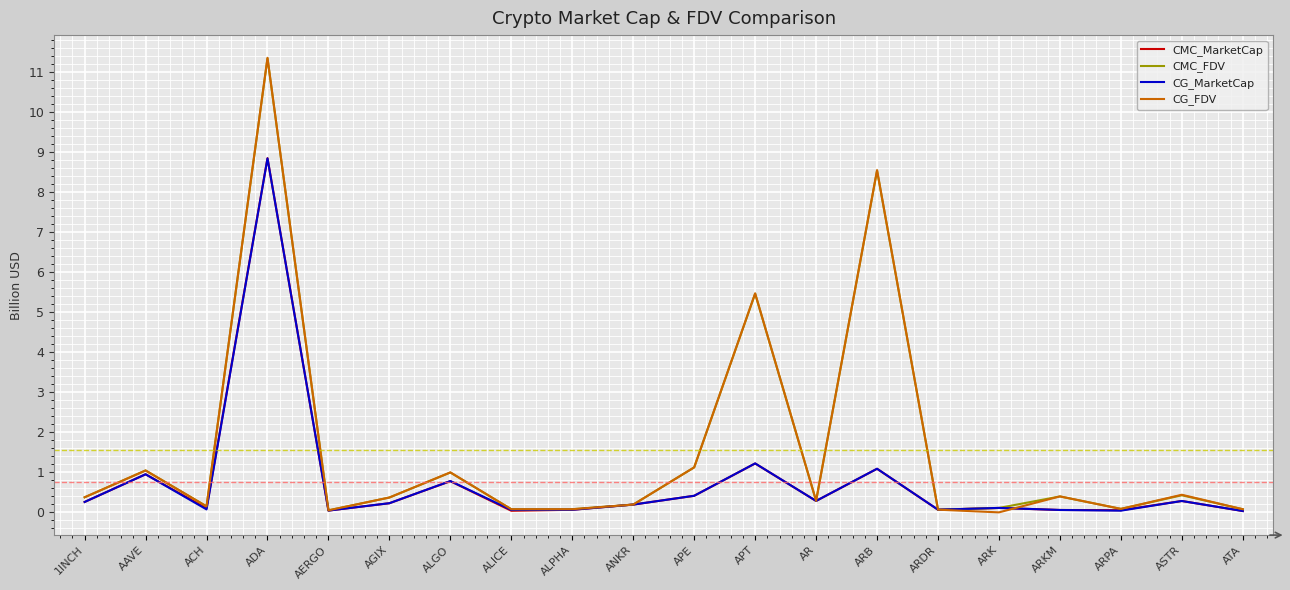

How many values in CG_FDV are above zero?

19